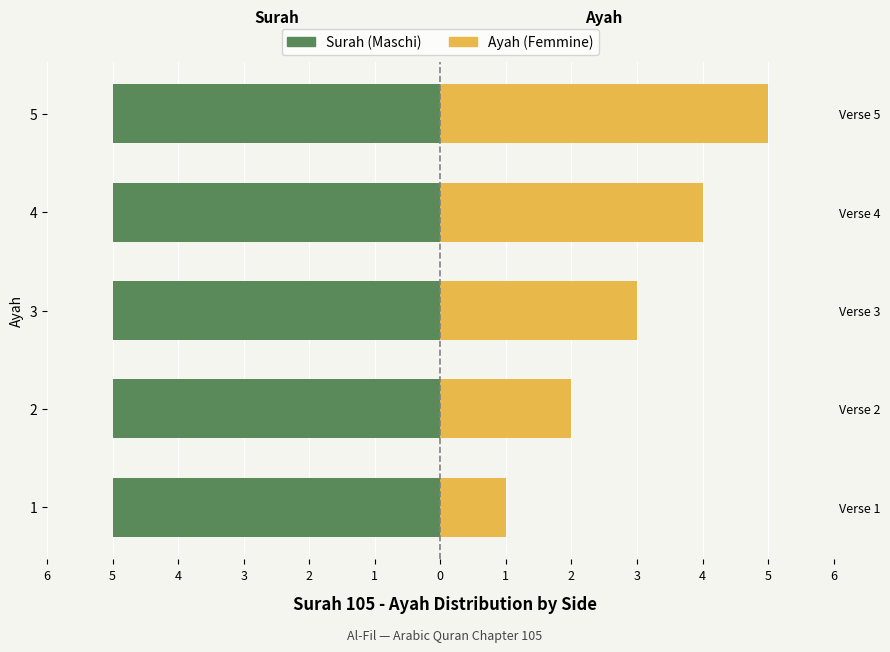

List the series in order of their peak value, lowest first.

Surah (Maschi), Ayah (Femmine)